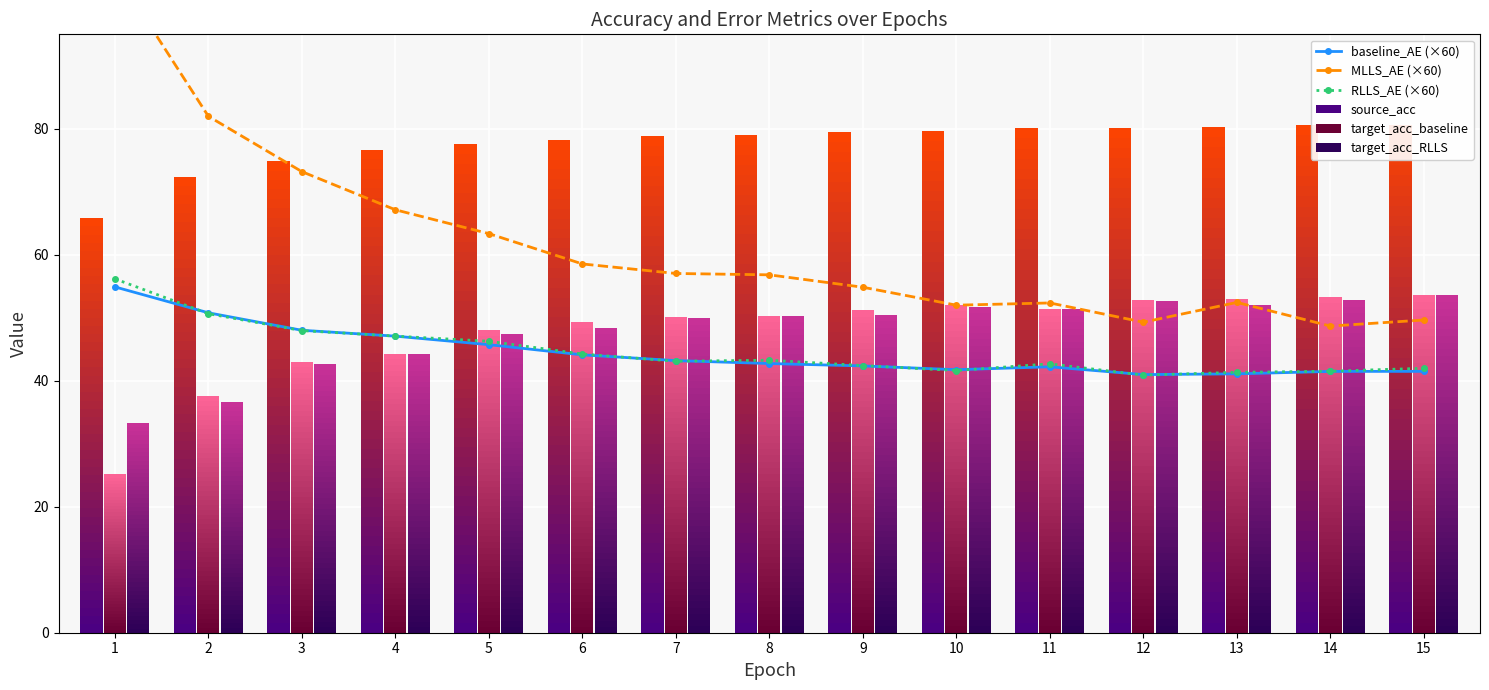

What is the spread (max minus min) of values at 7?

13.9